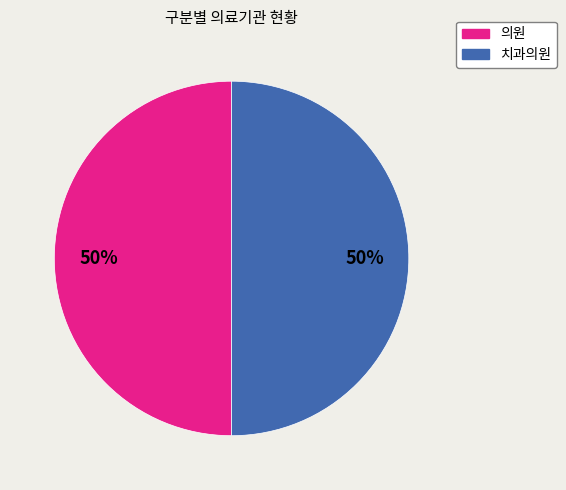

What percentage is the 치과의원 slice, to the nearest percent?

50%